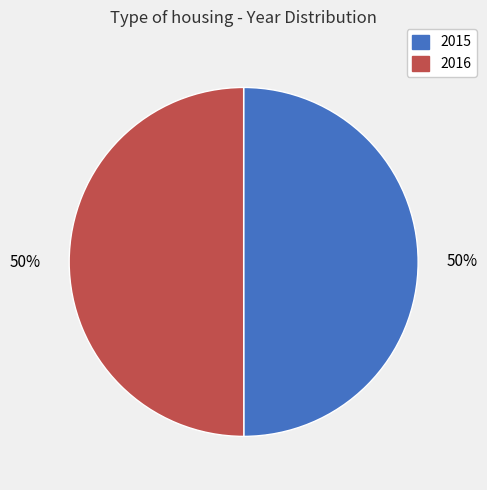

To the nearest percent, what percentage of the pie is 2016?

50%